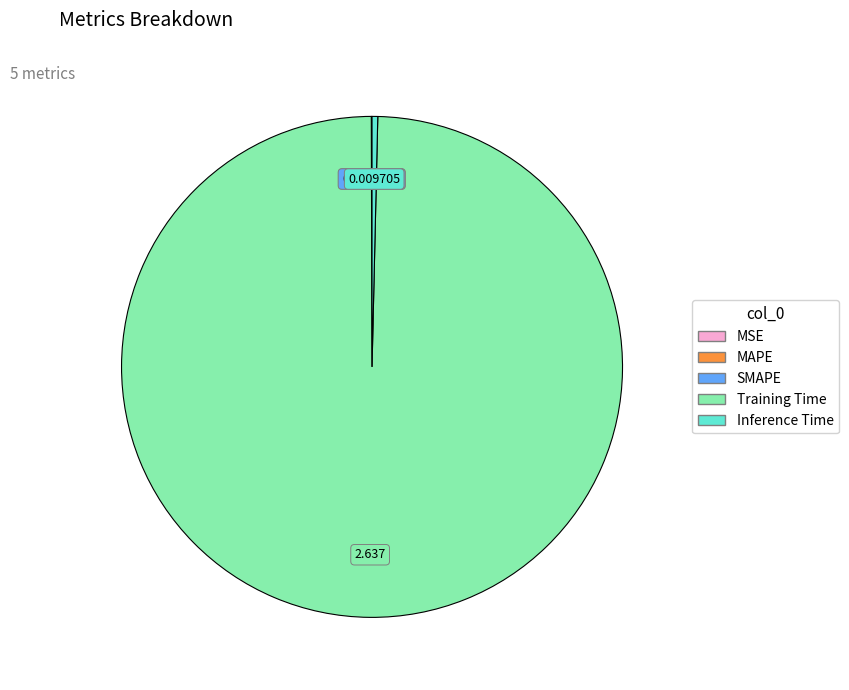

Which category has the biggest portion of the pie?

Training Time